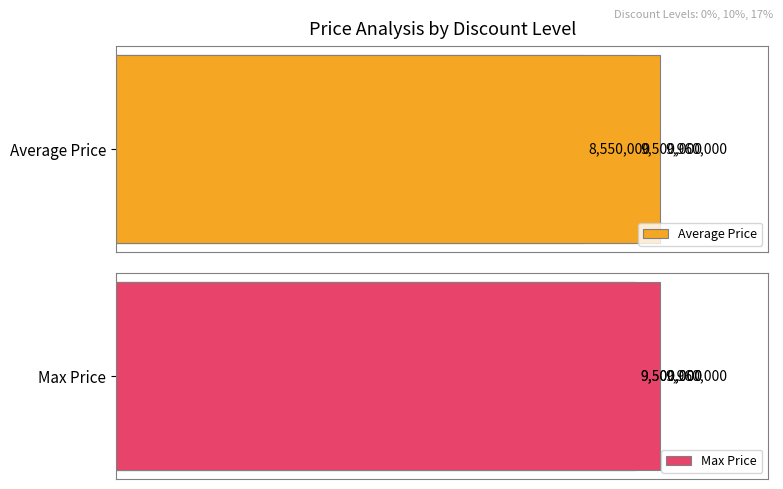

How many values in the Average Price series are below 9500000?

1